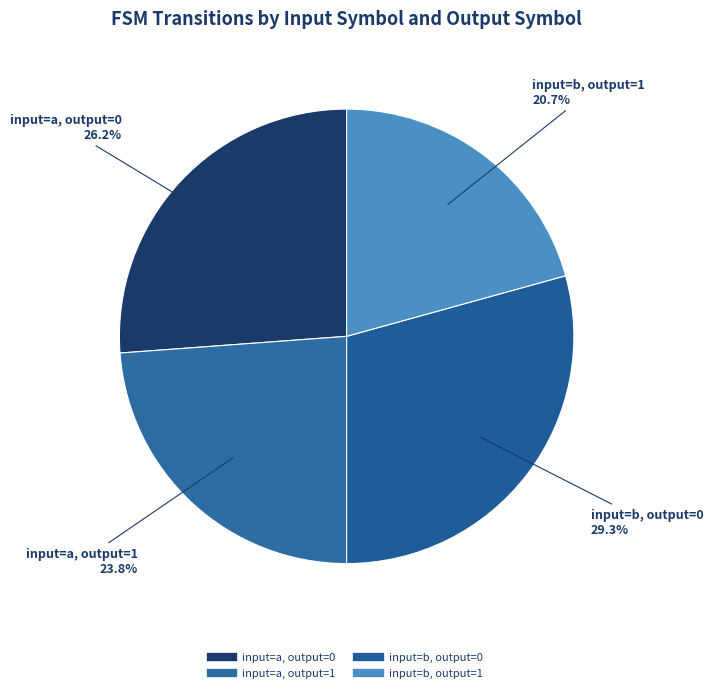

To the nearest percent, what is the difference between the largest and smallest slice percentages?

9%